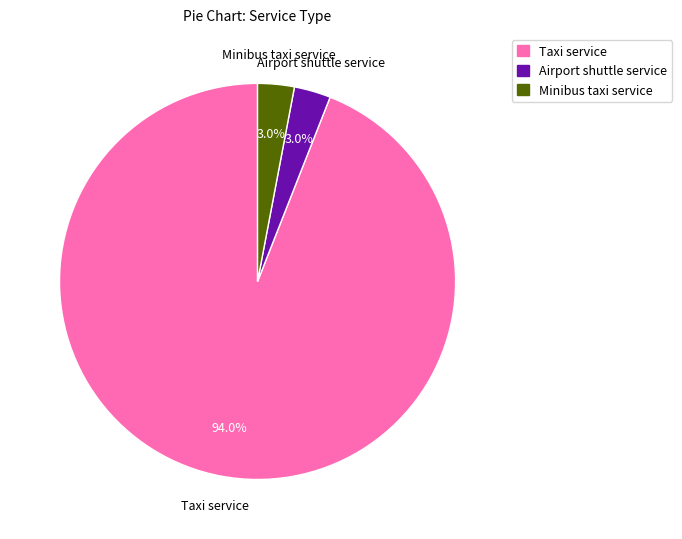

The Airport shuttle service slice represents 3% of the pie. True or false?

True